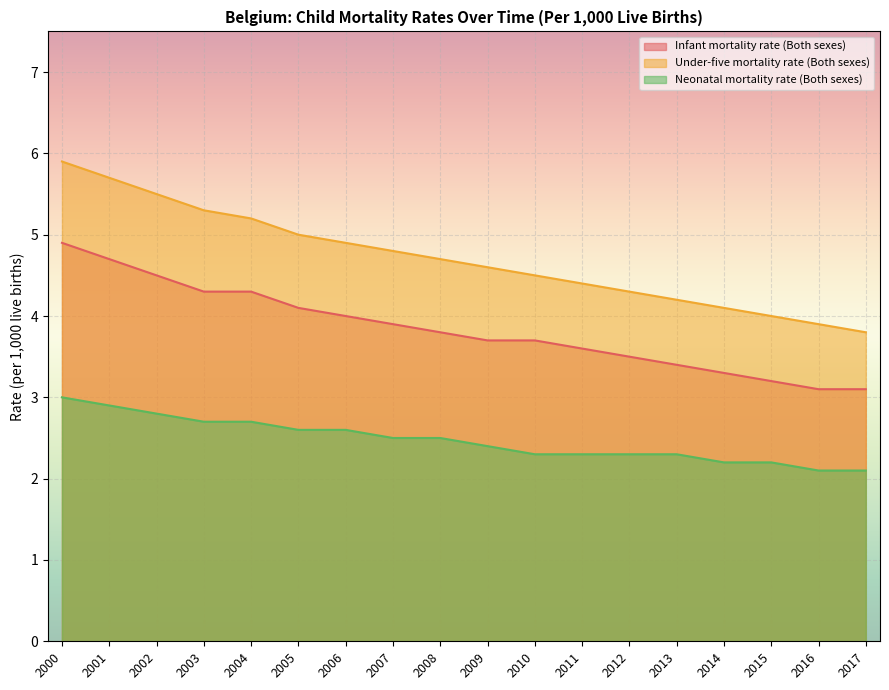

What are all the series names shown in the legend?

Infant mortality rate (Both sexes), Under-five mortality rate (Both sexes), Neonatal mortality rate (Both sexes)